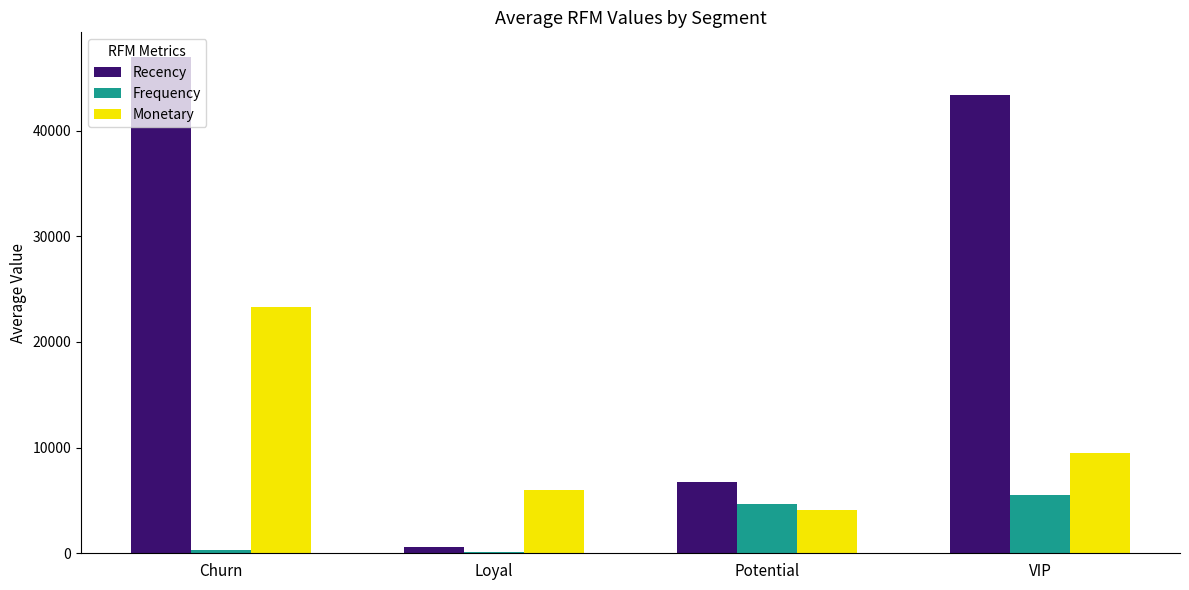

Between Churn and VIP, which series saw the biggest shift?

Monetary